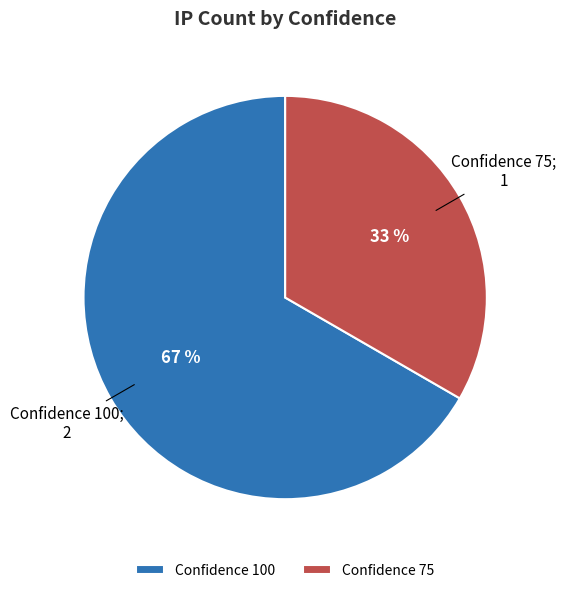

How many slices are in this pie chart?

2